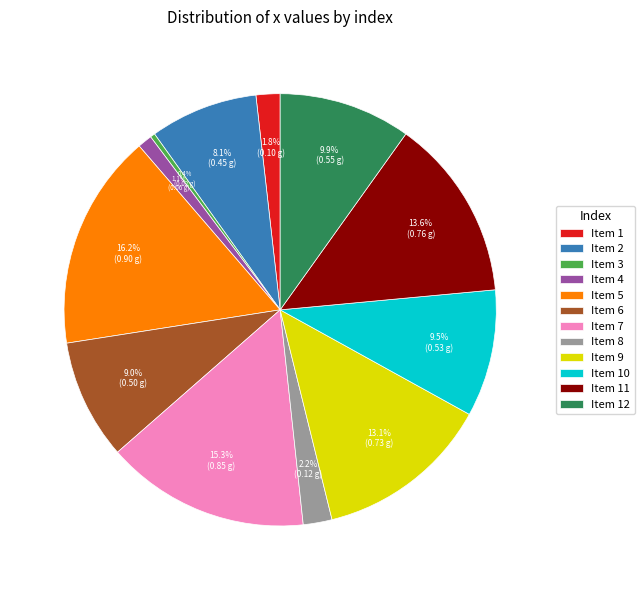

Count the number of slices in the pie.

12